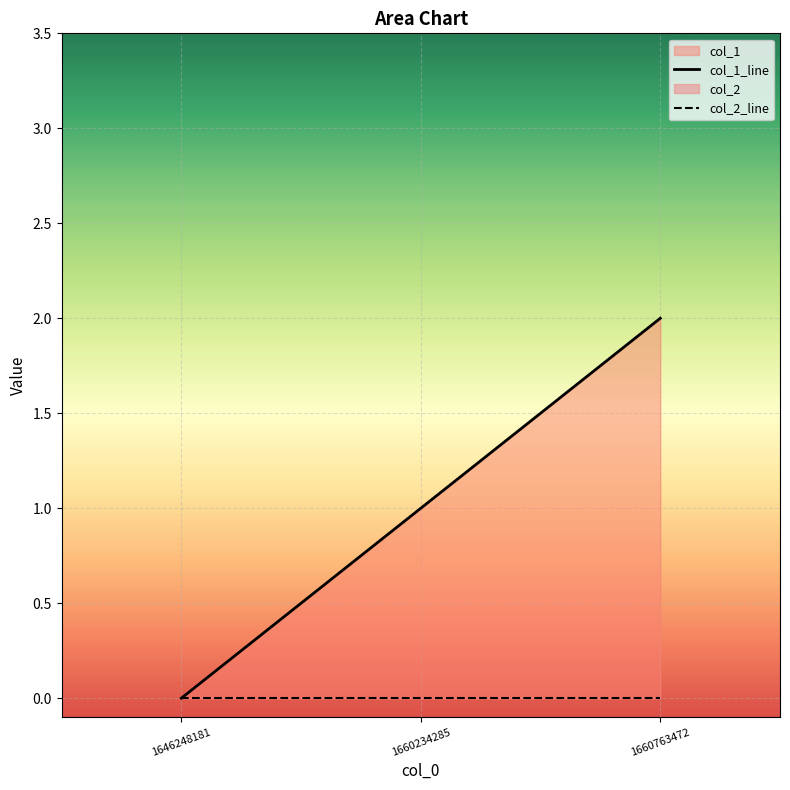

The col_2_line series shows 0 at 1646248181. True or false?

True